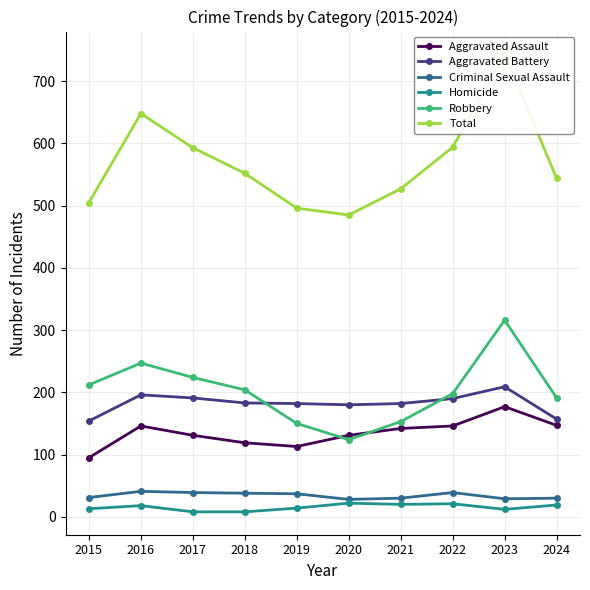

True or false: Robbery has more than 2 points higher than both neighbors.

False